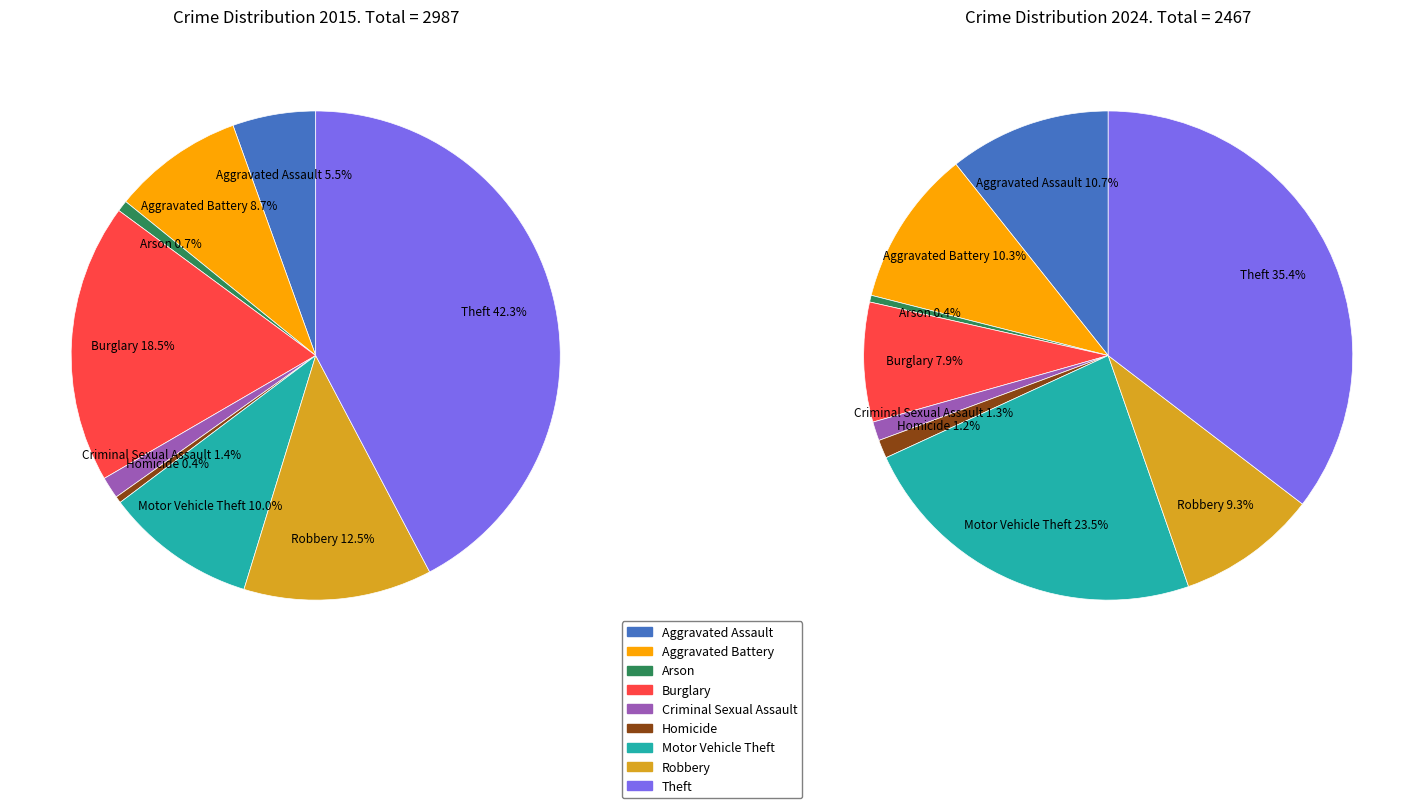

Is the sum of 7 and 5 greater than half?

No